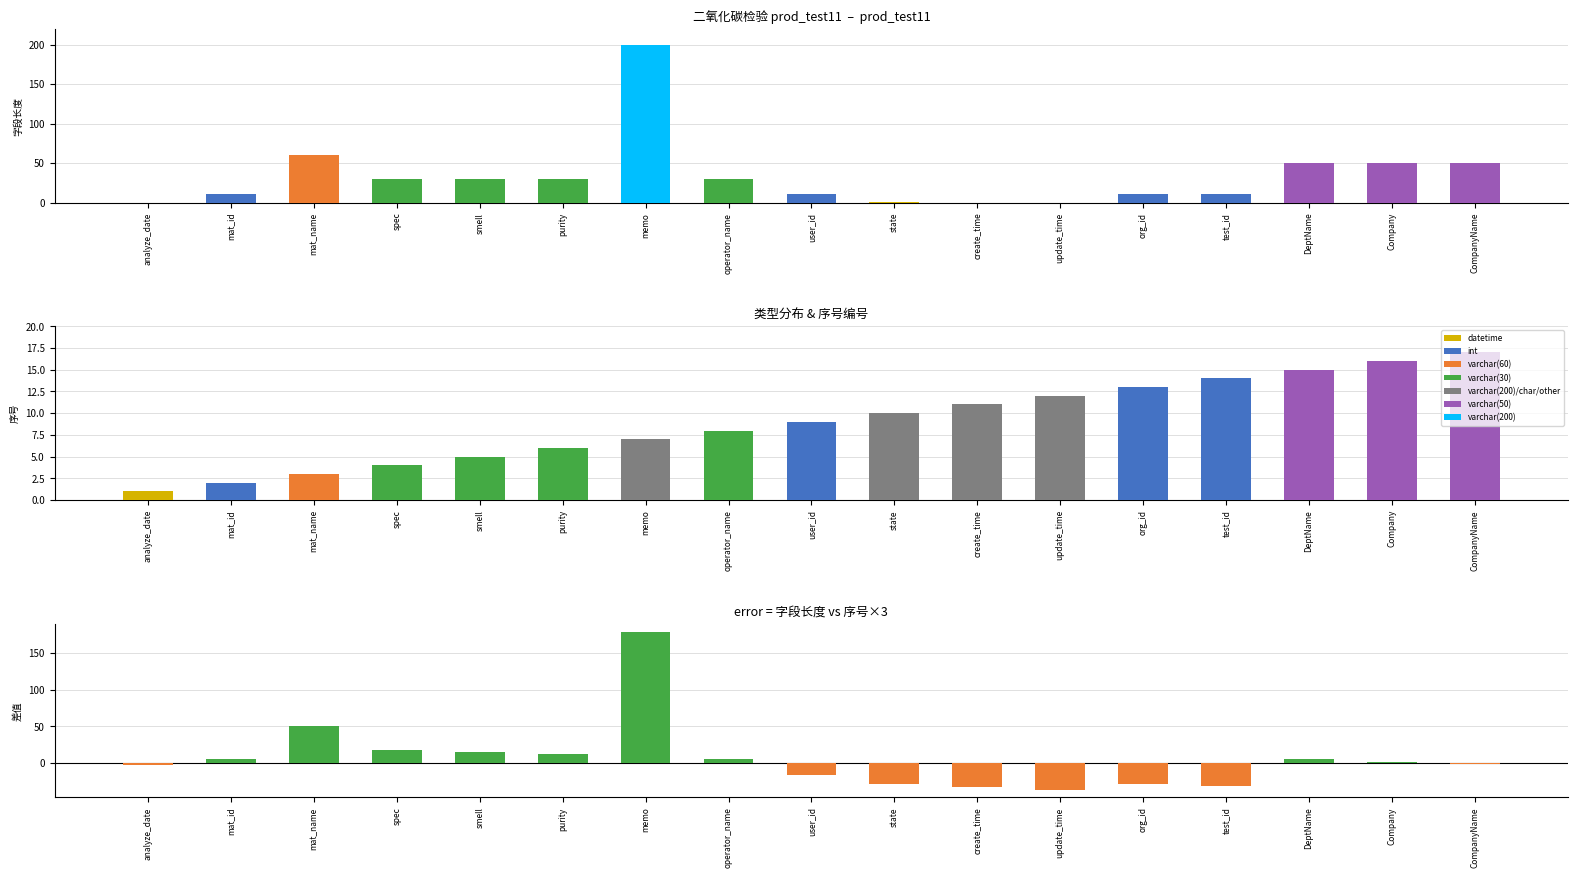

What is the value of the 字段长度 bar at the 7th from the left?

200